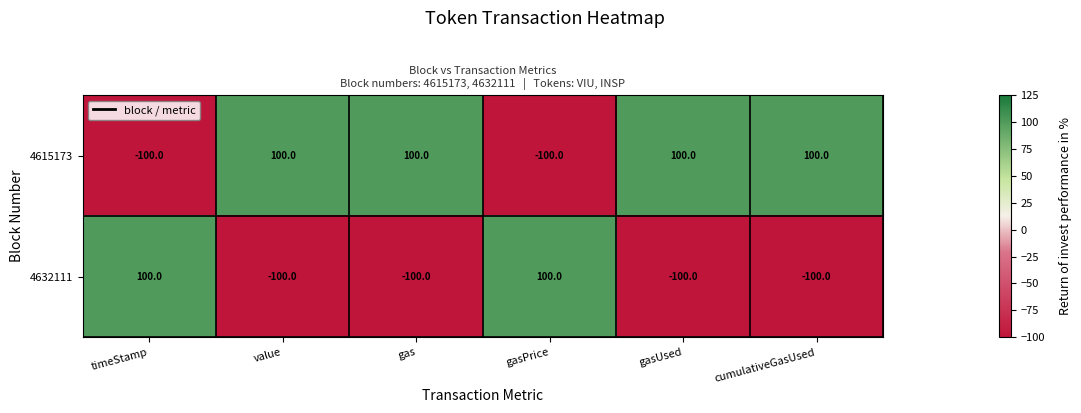

The value of 4615173 at value is 100. True or false?

True